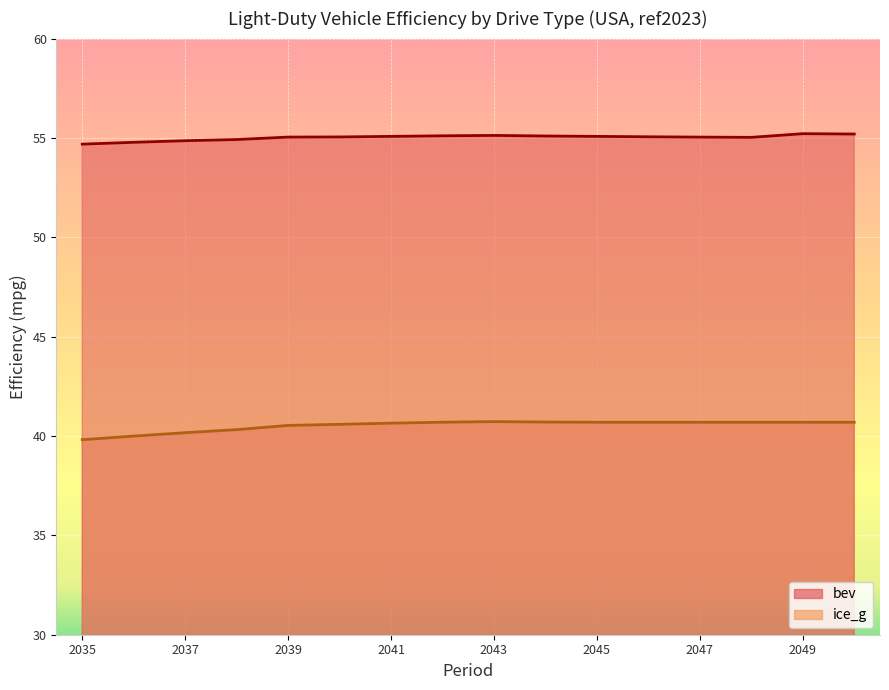

What is the difference between the maximum and minimum values in the bev series?

0.5